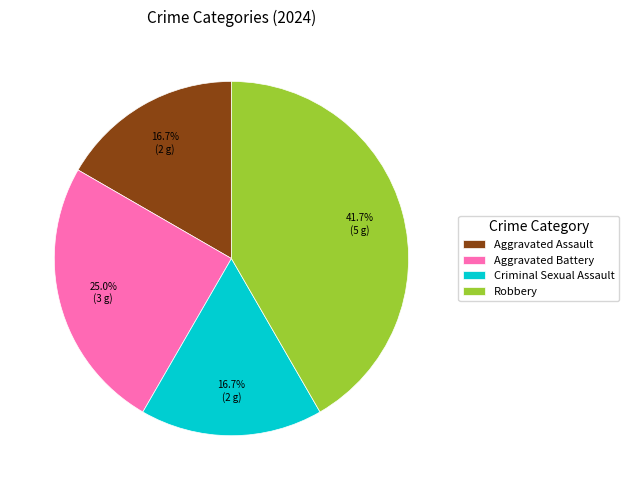

Approximately how many times larger is the value at Aggravated Battery compared to Criminal Sexual Assault?

1.5